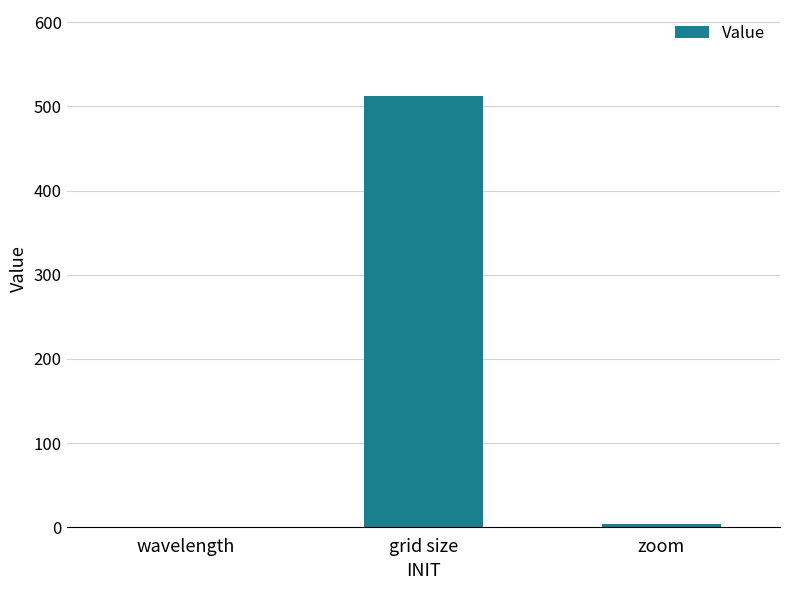

Which label corresponds to the largest value in the chart?

grid size